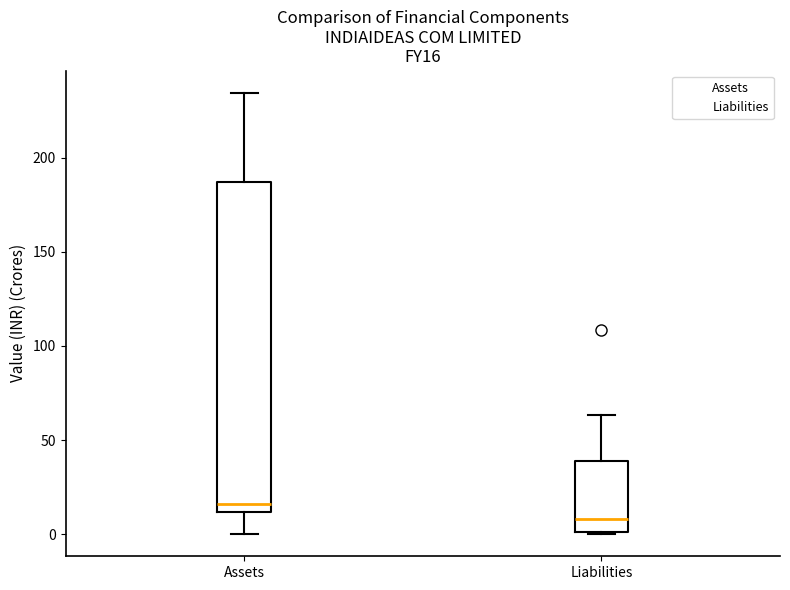

Which box's median line is the lowest?

Liabilities